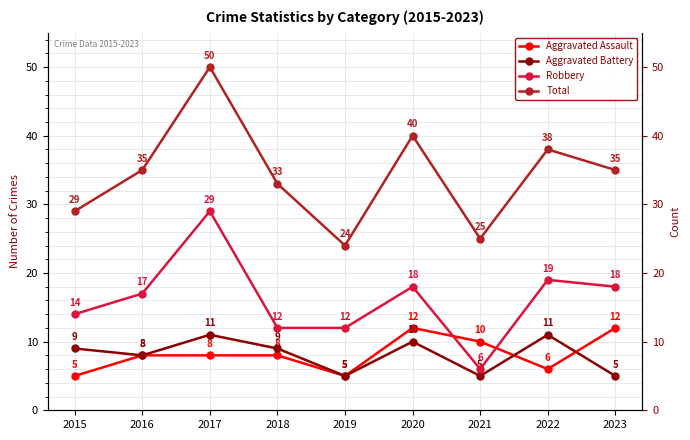

How many Aggravated Assault values are between 6 and 10?

5